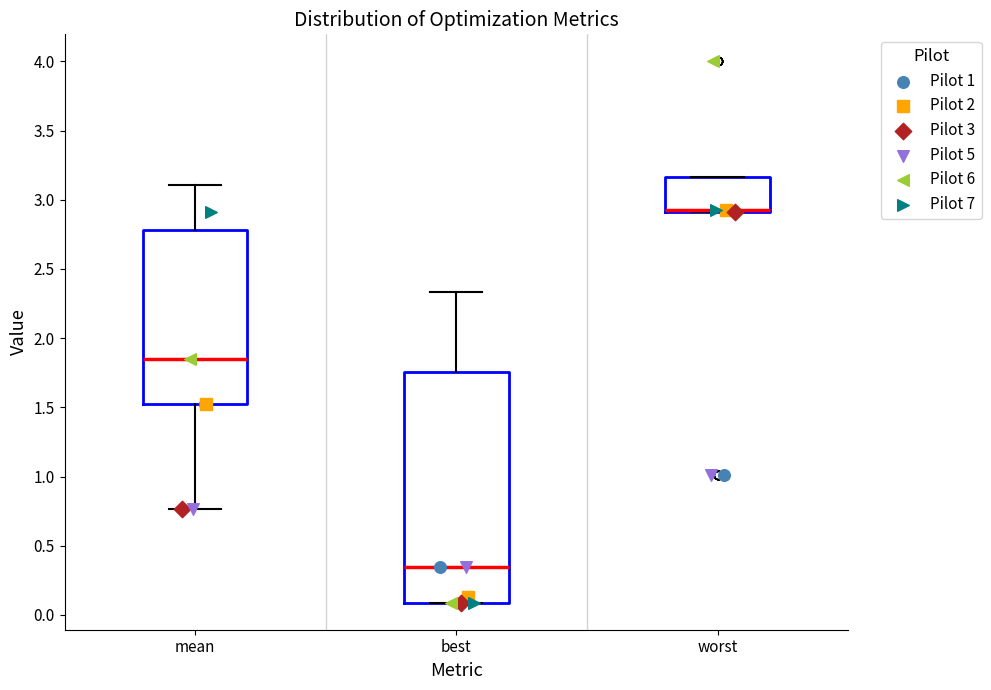

Where is the upper edge of the box for best on the y-axis? The values are not printed on the chart, so give them approximately, as read against the axis.

1.75